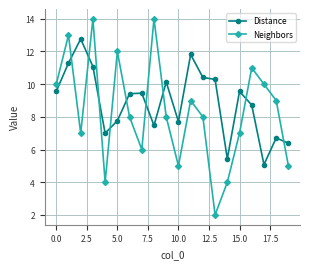

What is the maximum value shown in the chart?

14.0